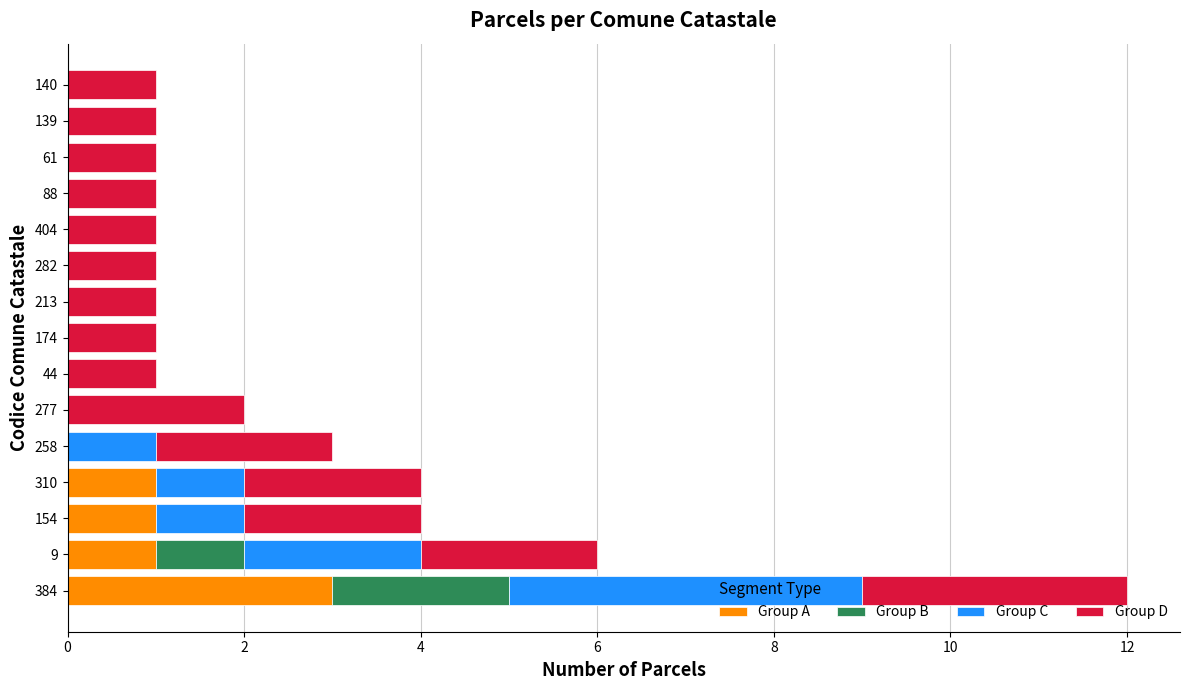

Which category has the highest value in the Group A series?

384